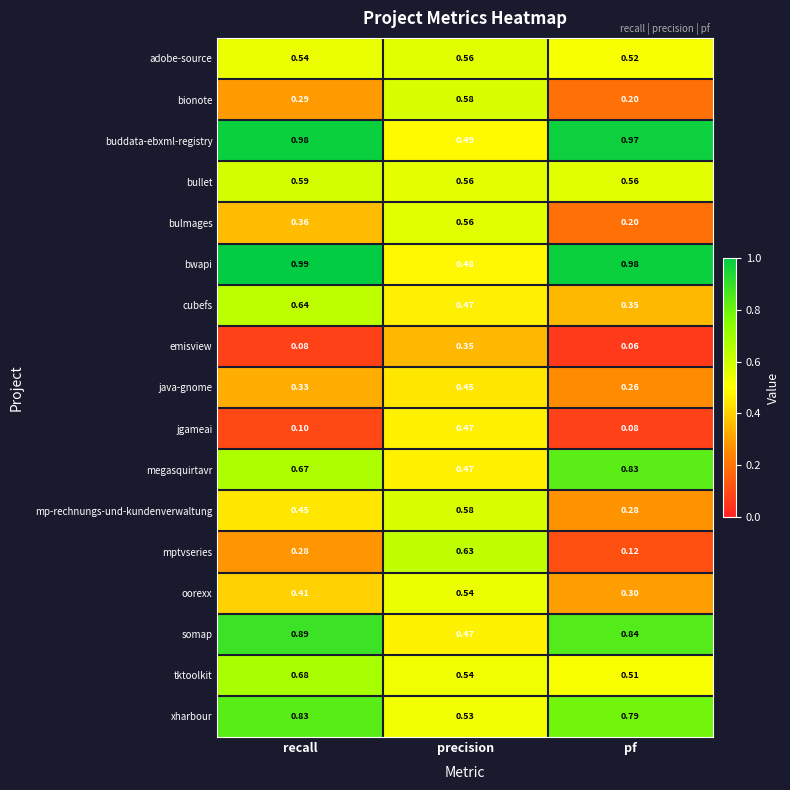

What is the smallest value displayed?

0.1